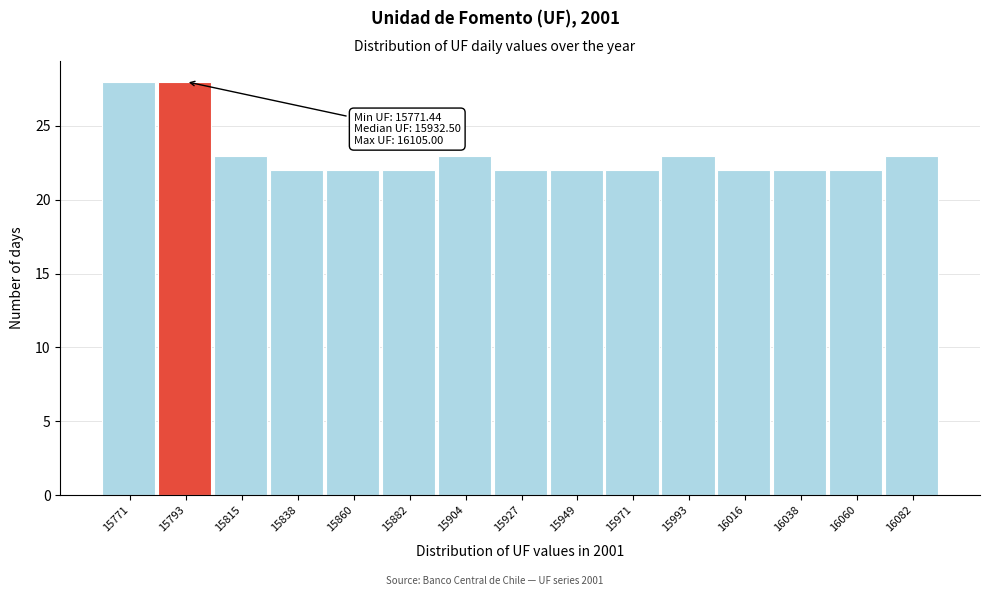

Reading right to left, what are all the values shown in this chart?

16082=23	16060=22	16038=22	16016=22	15993=23	15971=22	15949=22	15927=22	15904=23	15882=22	15860=22	15838=22	15815=23	15793=28	15771=28